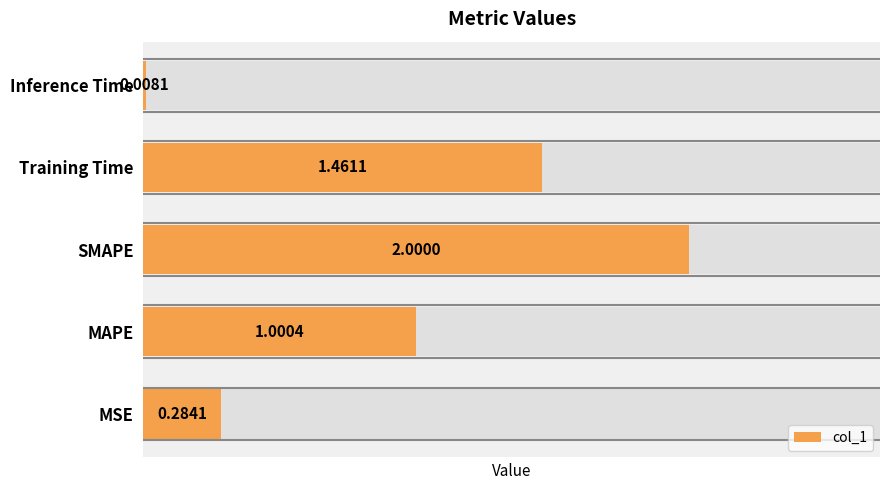

How many data points does each series have?

5